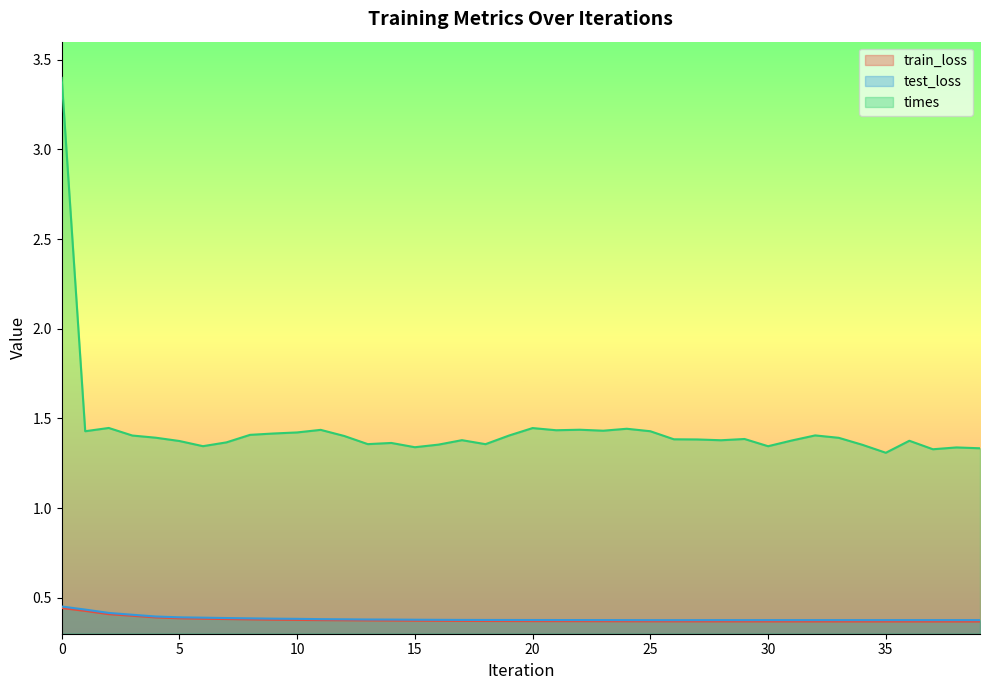

What is the sum of the test_loss values at 18 and 15?

0.8